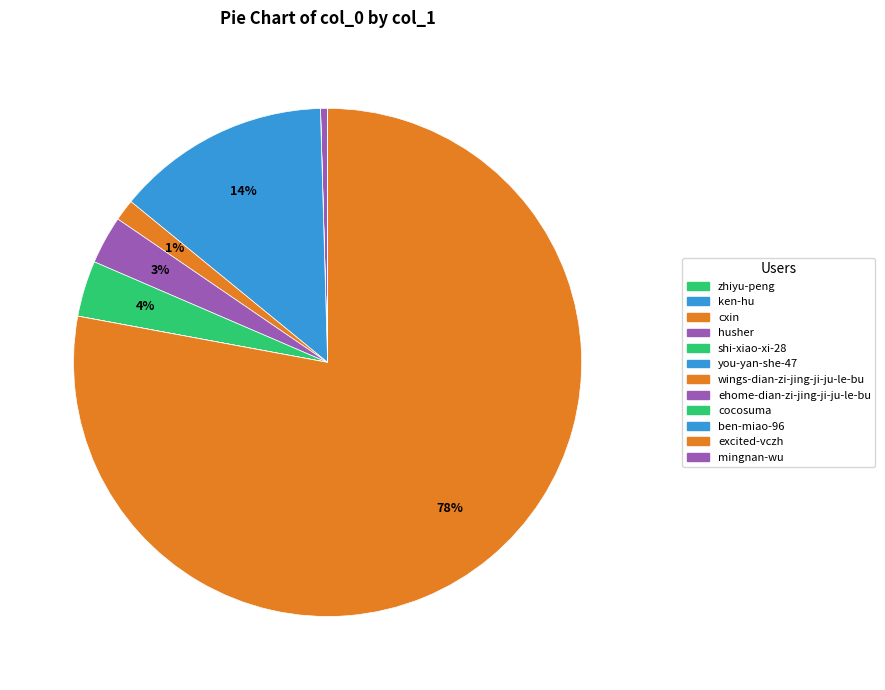

Is there any slice that represents more than half of the pie?

Yes